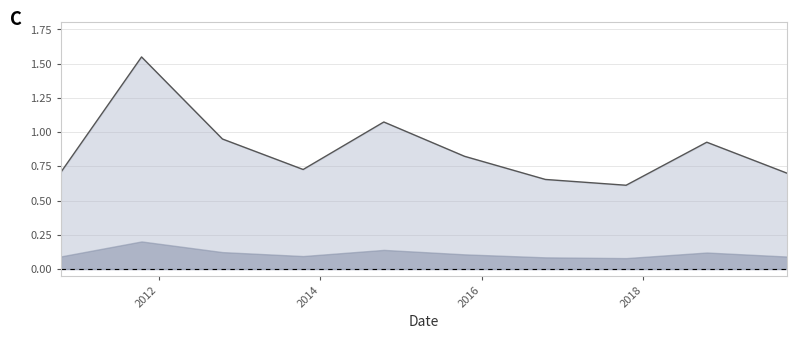

The value at 2012-10-15 is 0.9. True or false?

True